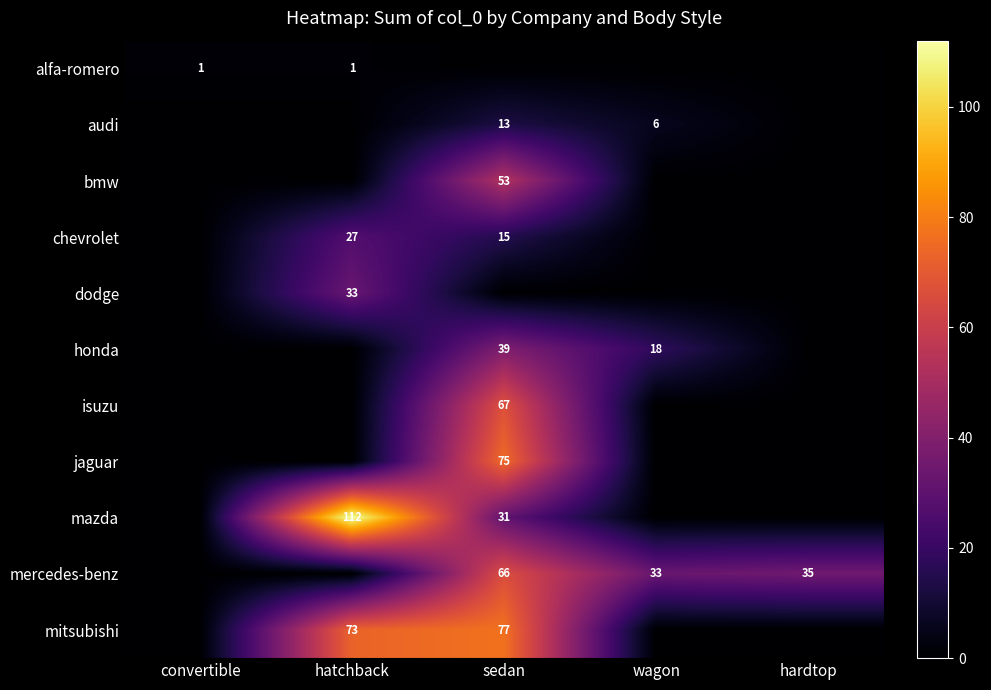

The bmw series shows 53 at sedan. True or false?

True